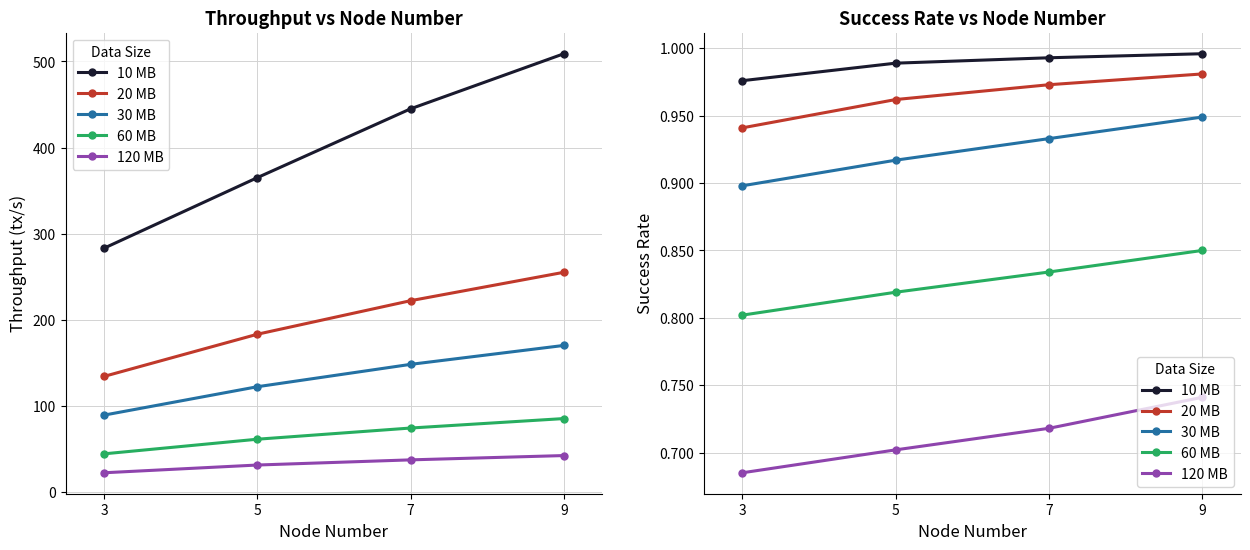

Which series changed the most between 3 and 9?

120 MB